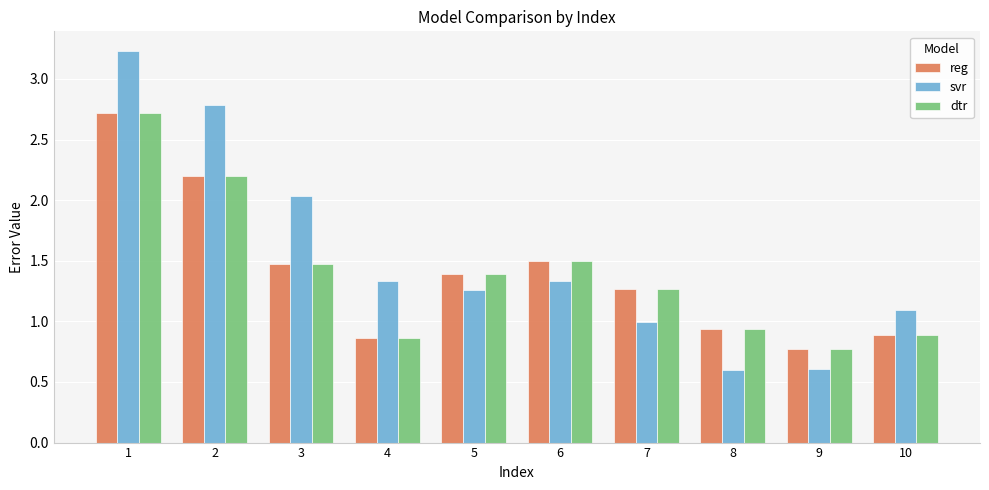

What is the approximate value of reg at 3?

1.5